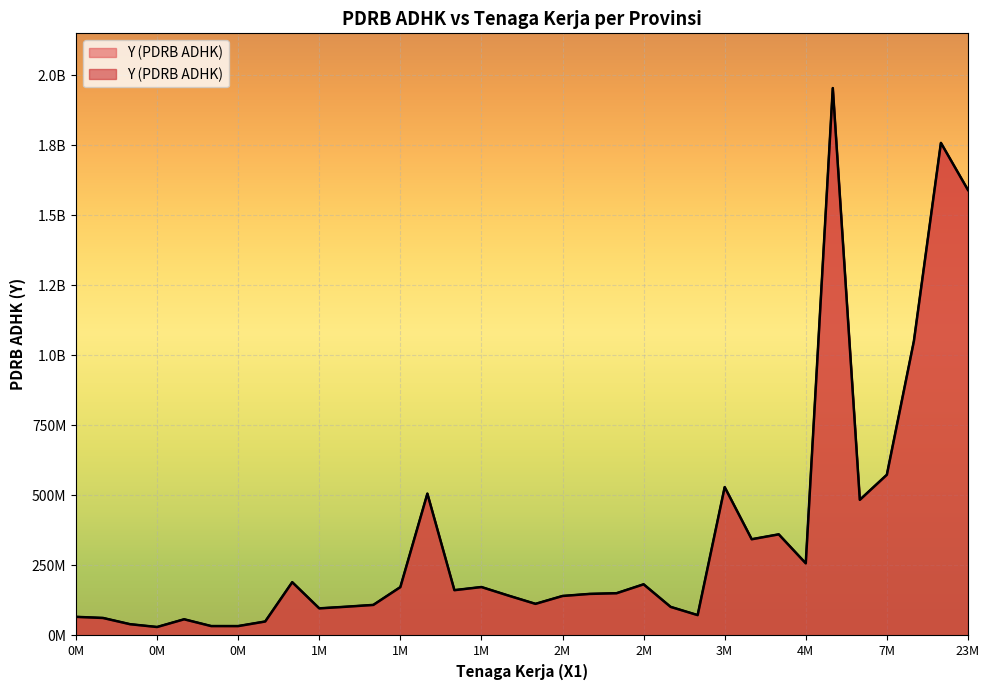

What is the sum of the values at JAWA TENGAH and SUMATERA BARAT?

1232907234.4